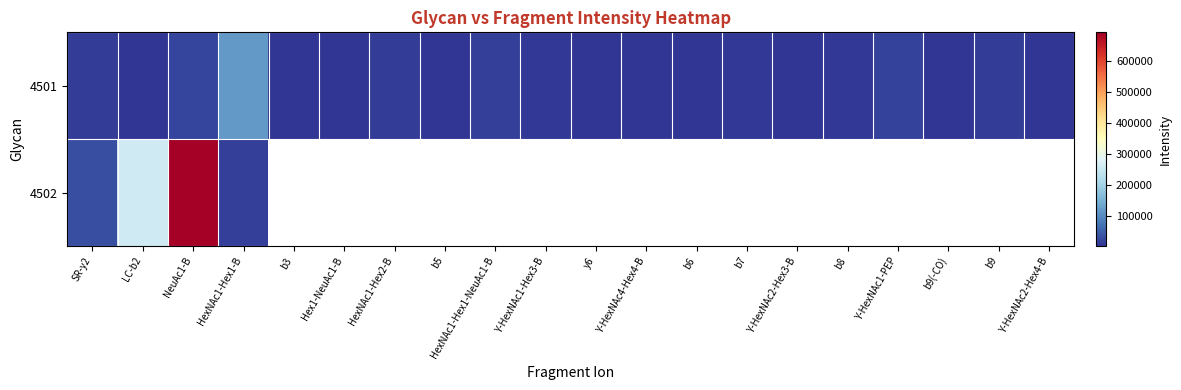

At which label does 4502 reach its peak?

NeuAc1-B